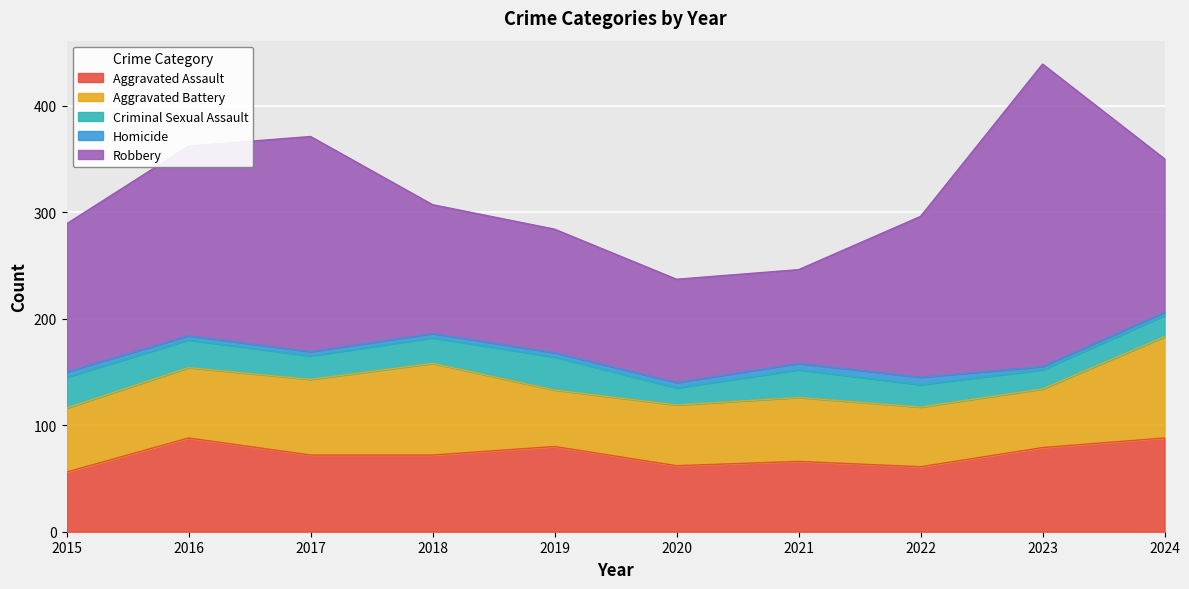

Rank the series at 2017 from highest to lowest value.

Robbery, Aggravated Assault, Aggravated Battery, Criminal Sexual Assault, Homicide